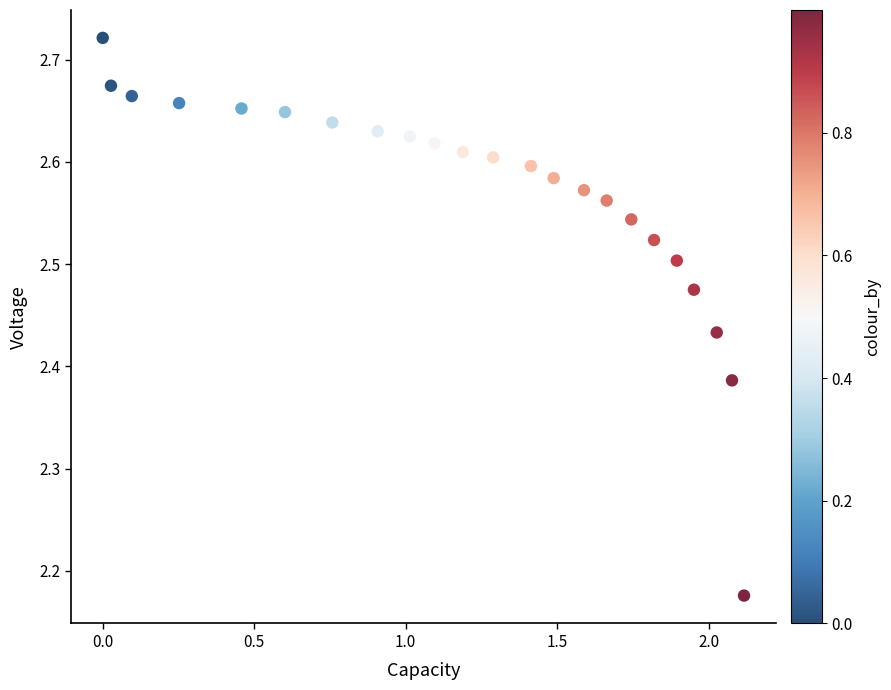

What is the range of X values (max minus min)?

2.1